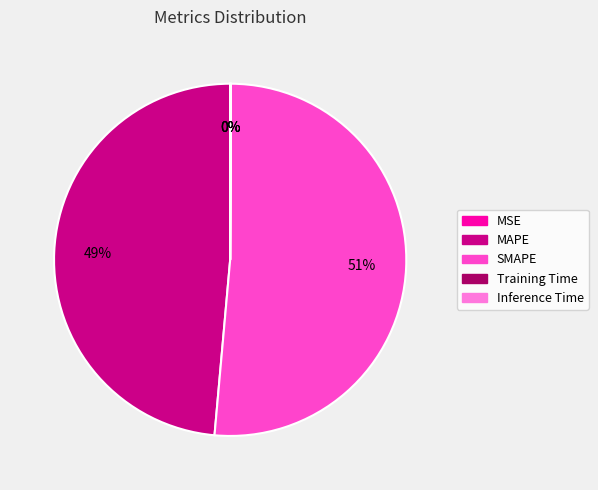

To the nearest percent, what portion does SMAPE represent?

51%